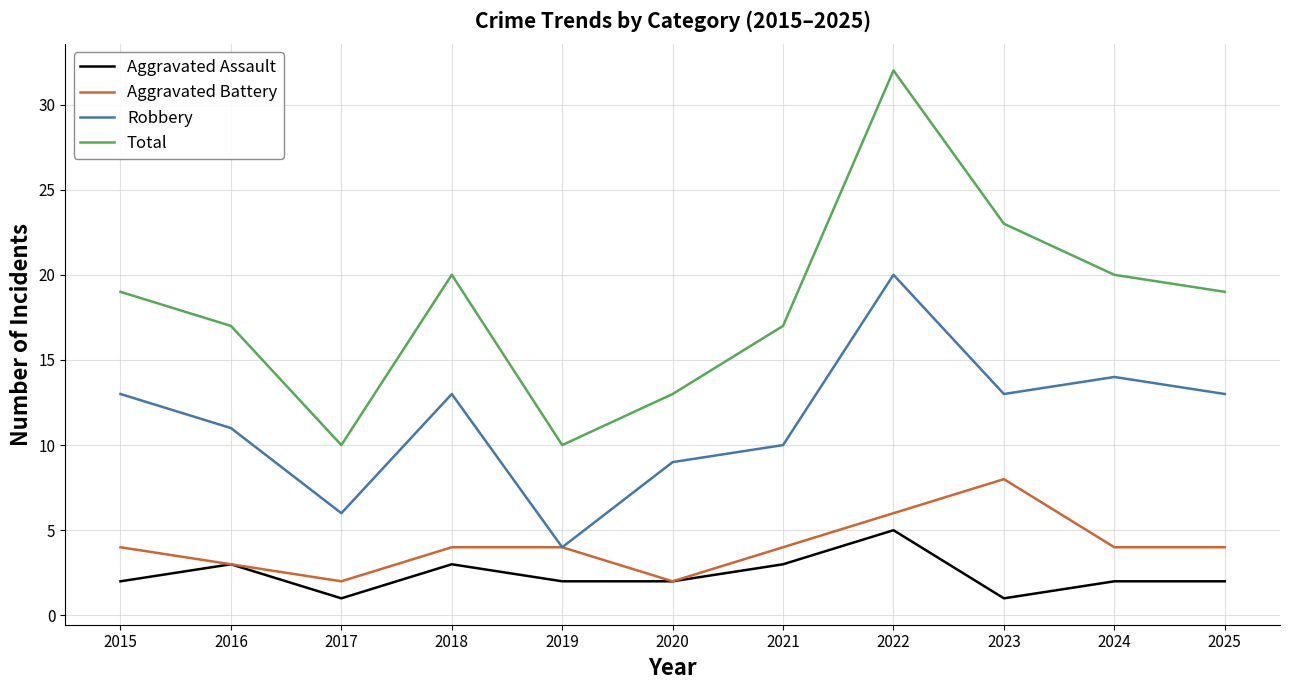

At 2022, list the series in order from largest to smallest.

Total, Robbery, Aggravated Battery, Aggravated Assault